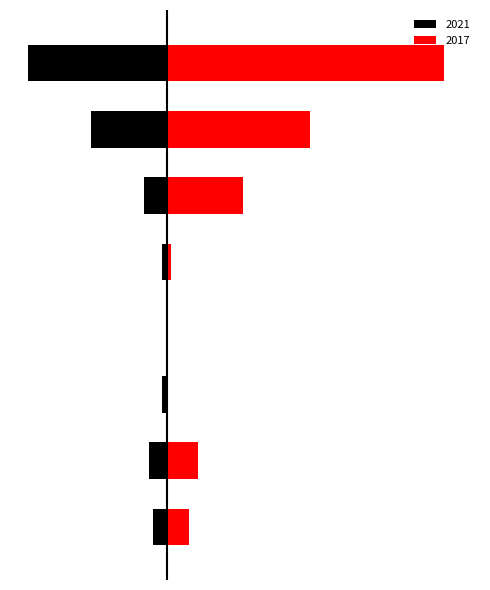

Does the chart contain any negative values?

Yes